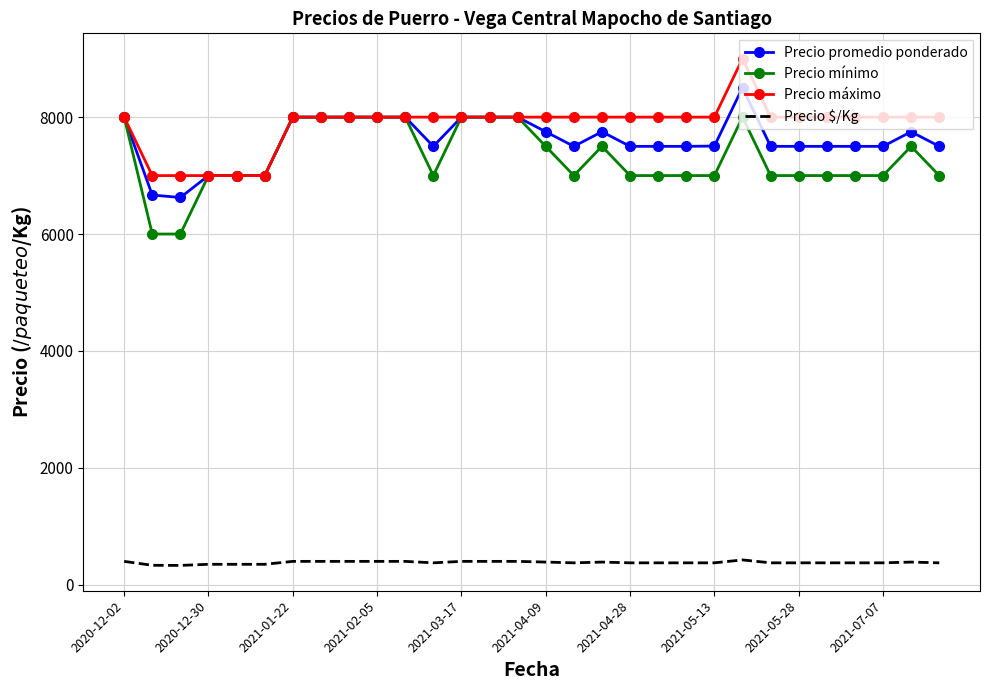

Count the Precio $/Kg values in the range 375 to 400.

24